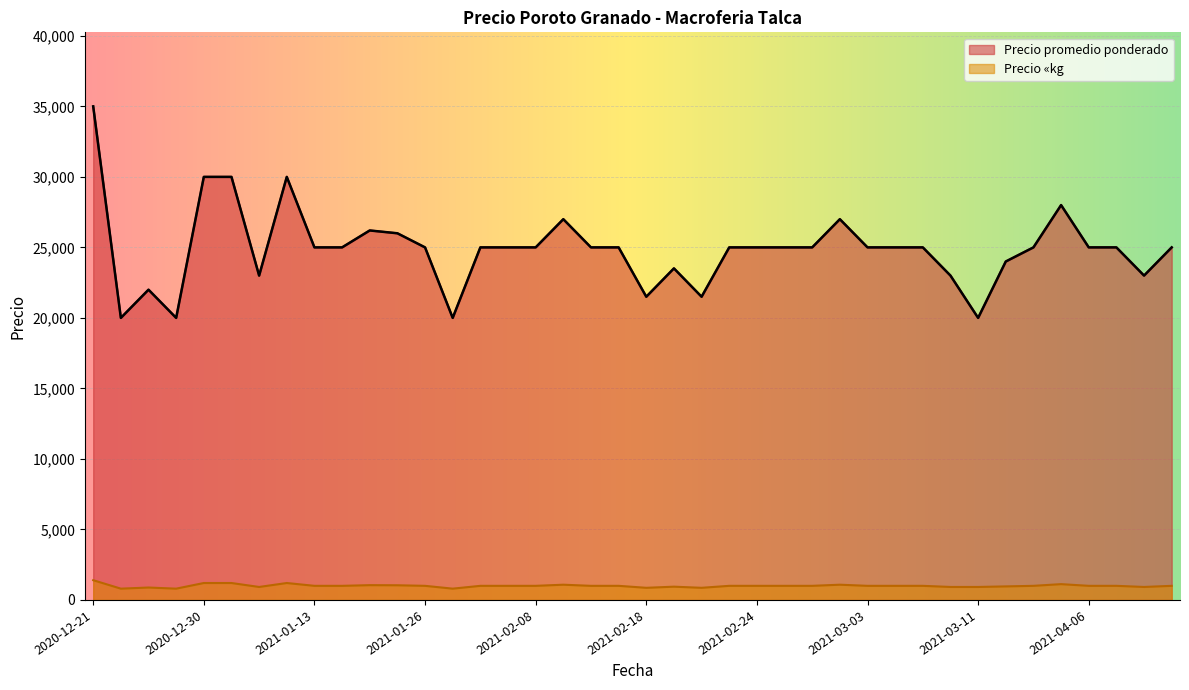

What is the difference between the highest and lowest values at 2021-01-18?

24000